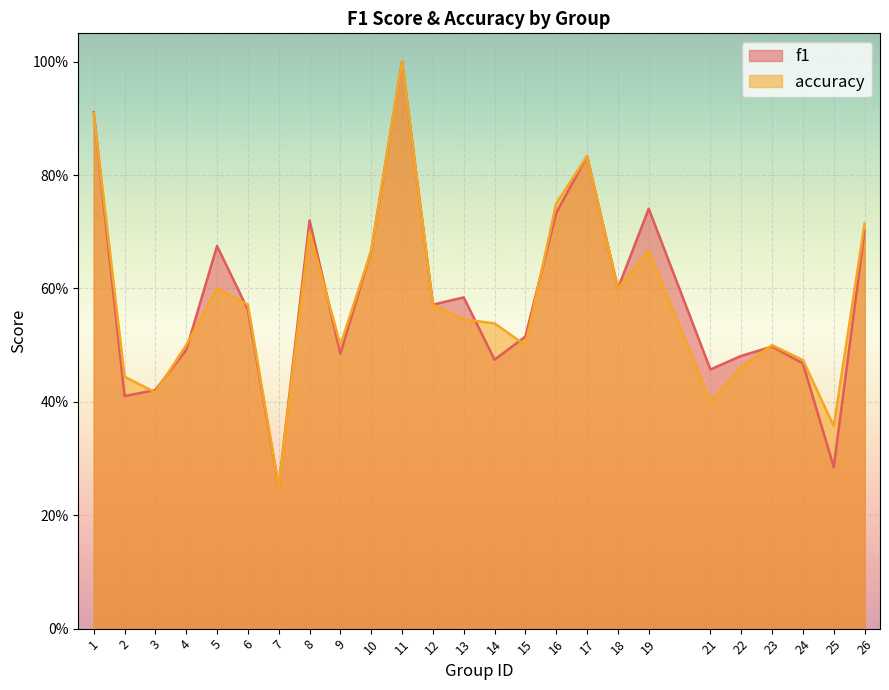

Is the value of f1 at 6 greater than the value of accuracy at 16?

No